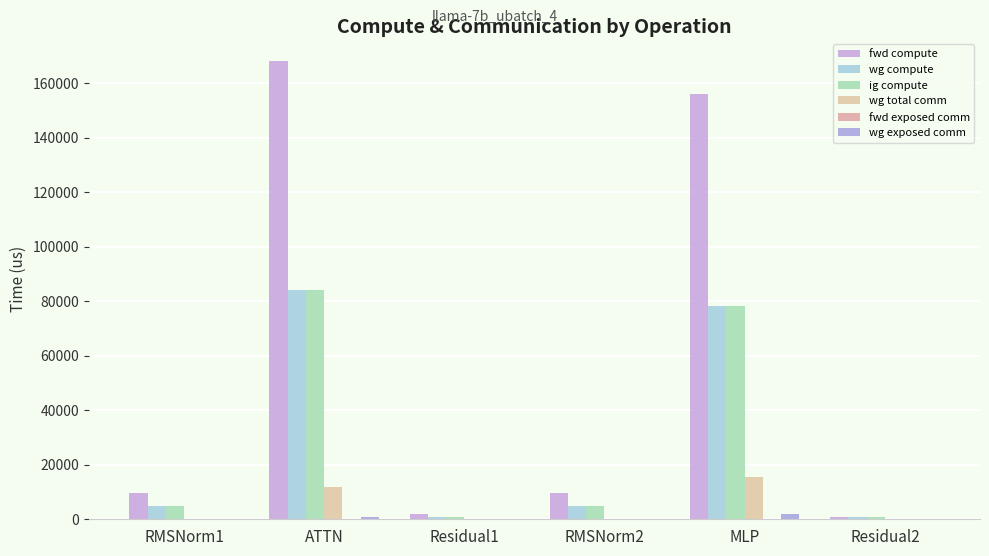

What is the sum of all wg total comm values?

27428.3